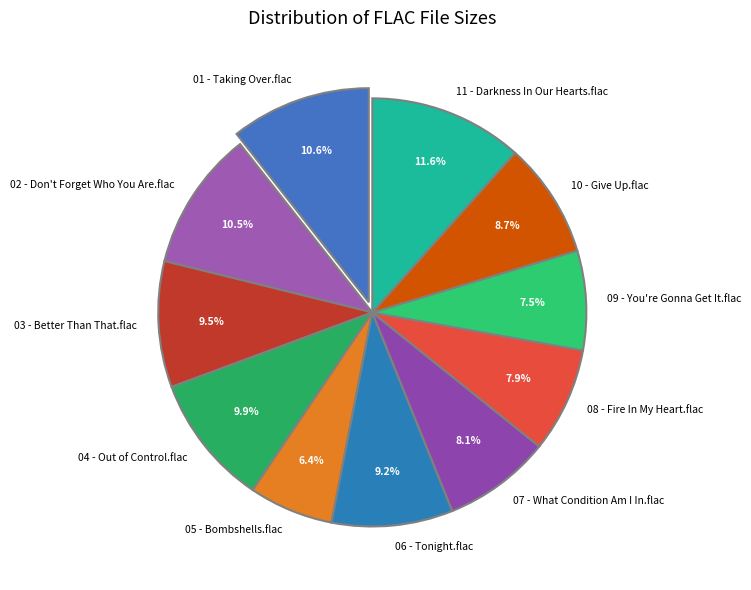

How many segments does this pie chart have?

11